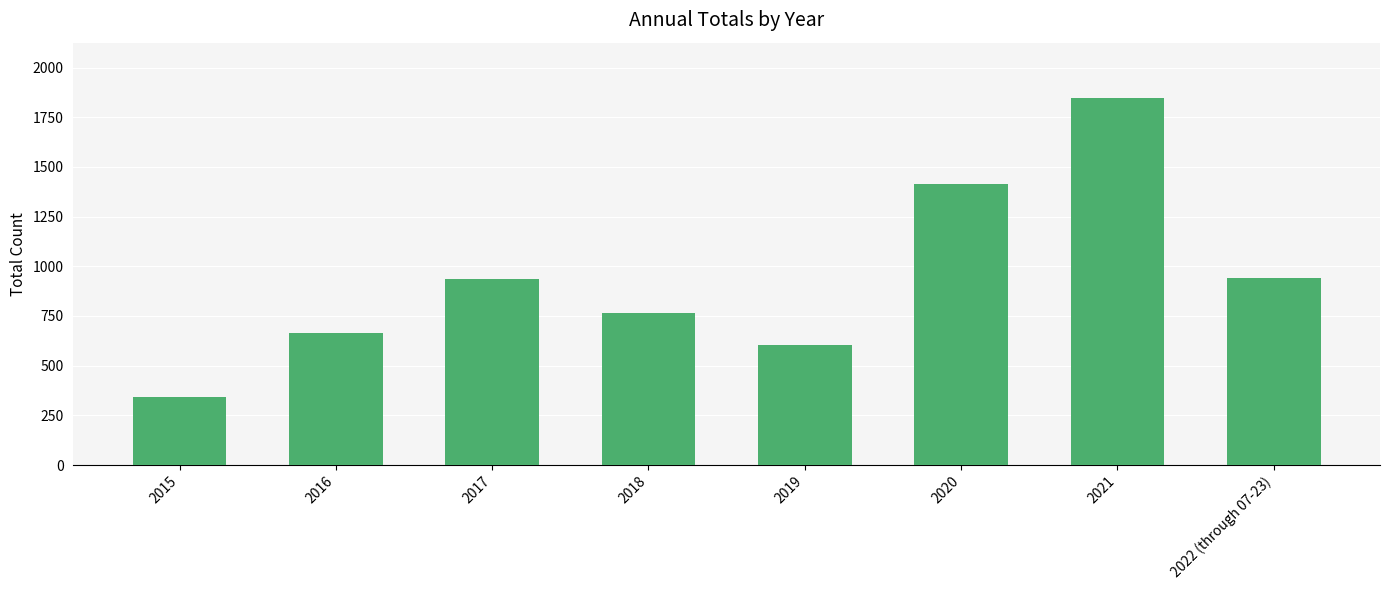

How many data points are less than 937?

4